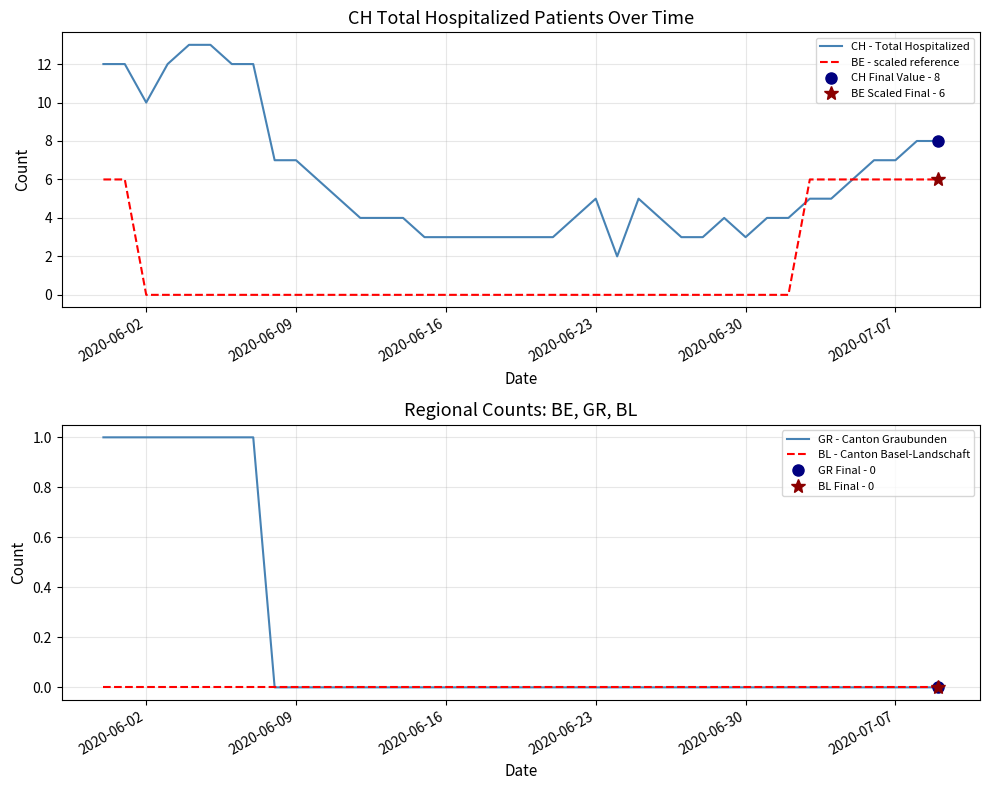

Rank the series by their maximum value, from highest to lowest.

CH - Total Hospitalized, BE - scaled reference, GR - Canton Graubunden, BL - Canton Basel-Landschaft